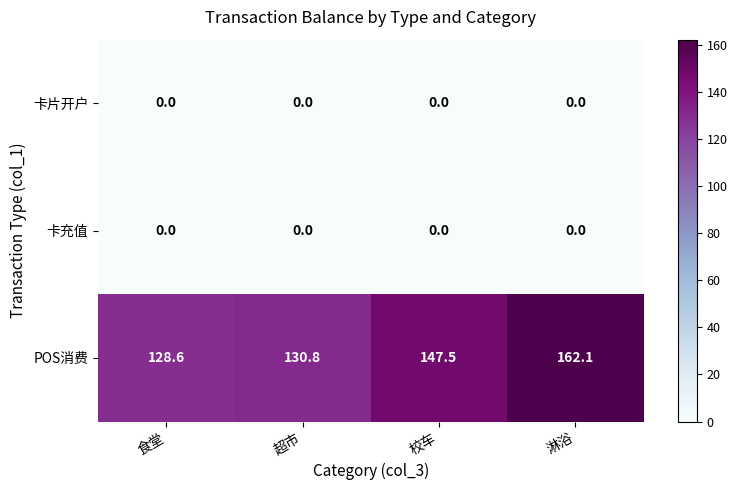

Rank the categories by POS消费 value from highest to lowest.

淋浴, 校车, 超市, 食堂